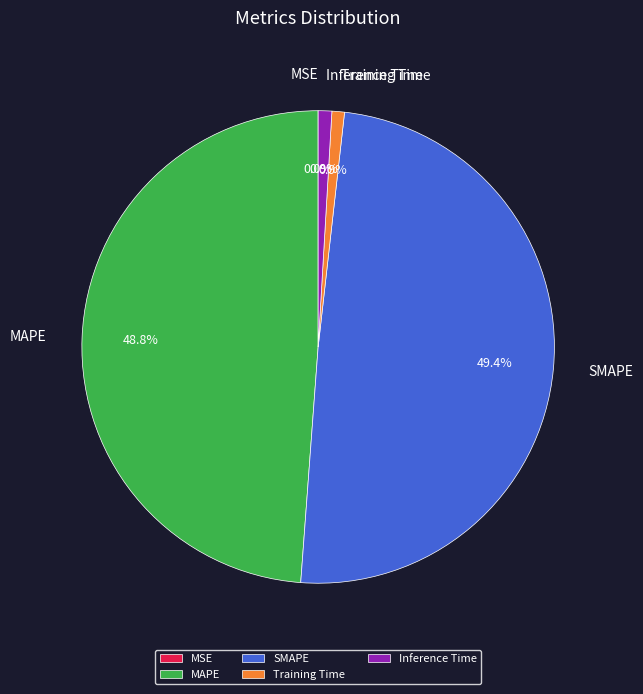

What portion of the pie excludes SMAPE?

50.6%